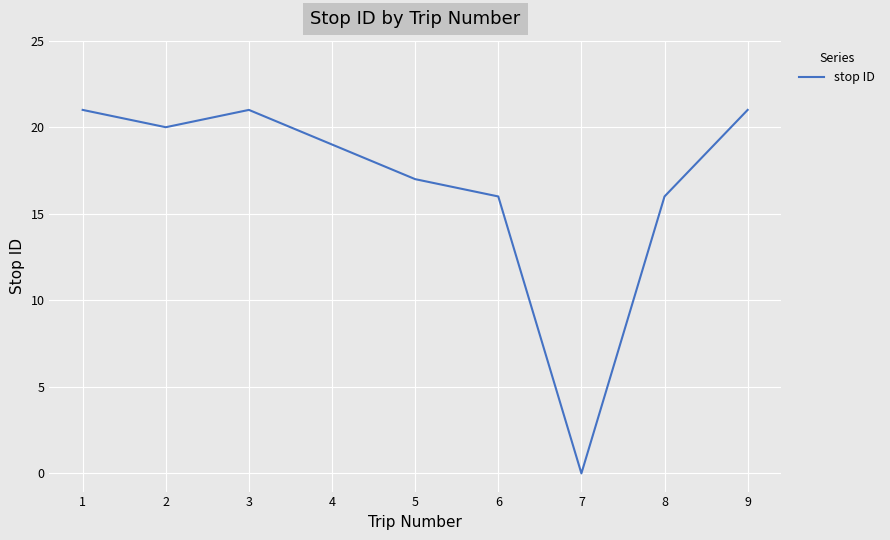

The chart shows a value of -10 at 7. True or false?

False